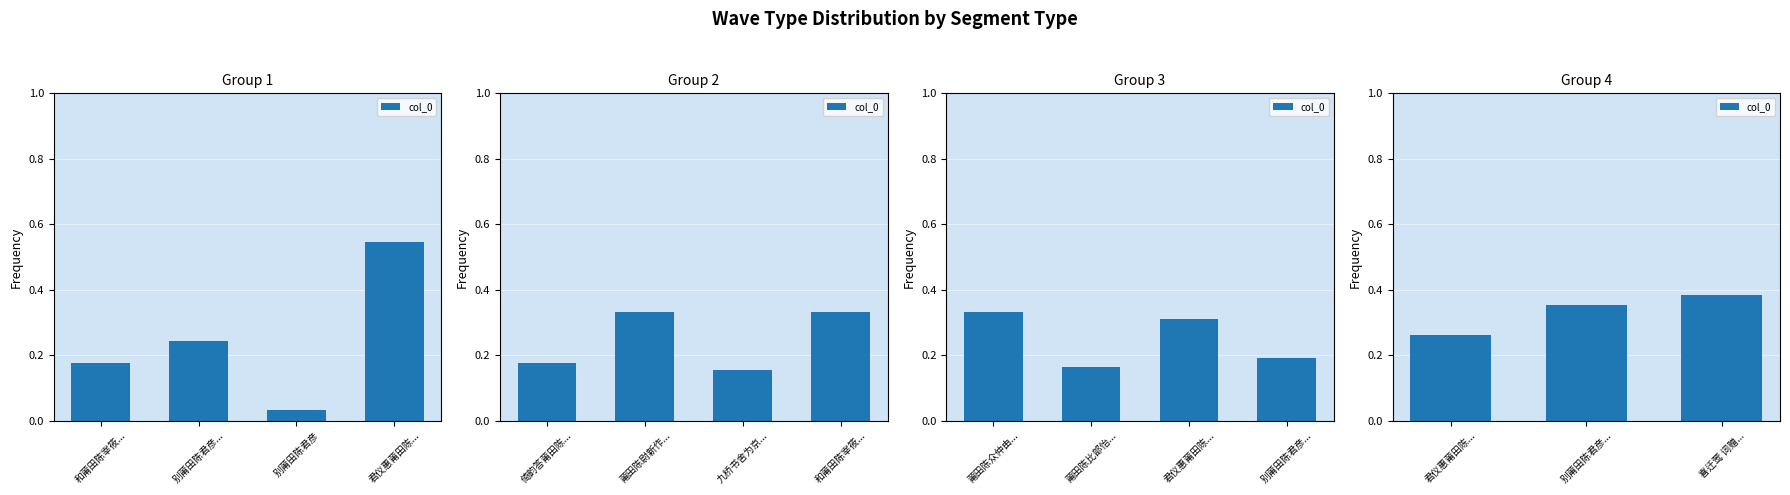

Does the chart contain stacked bars?

No